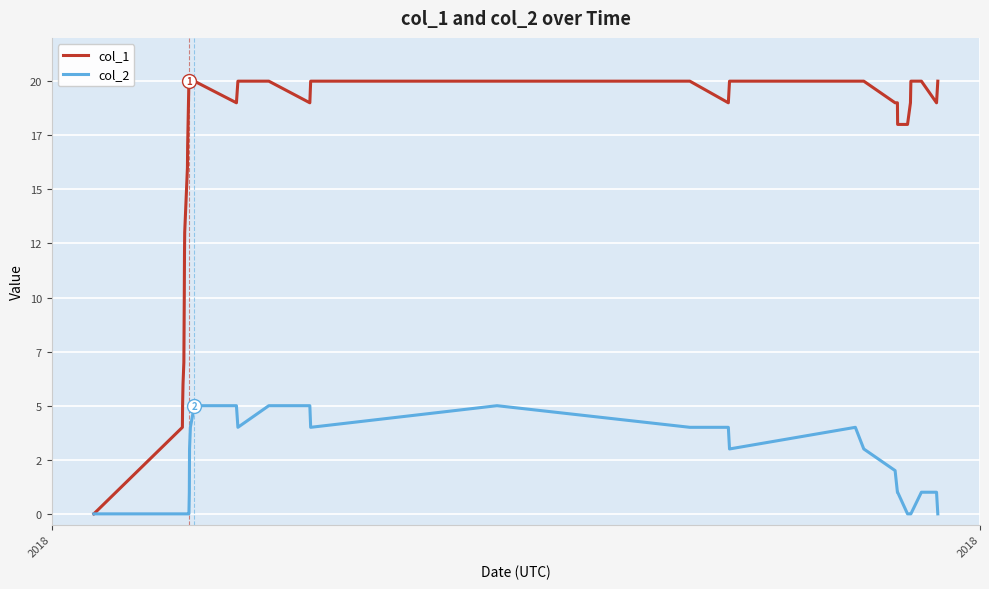

Does the chart have visible grid lines?

Yes